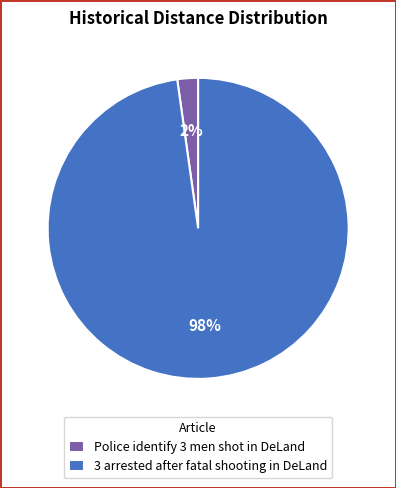

Which slice is the largest?

3 arrested after fatal shooting in DeLand